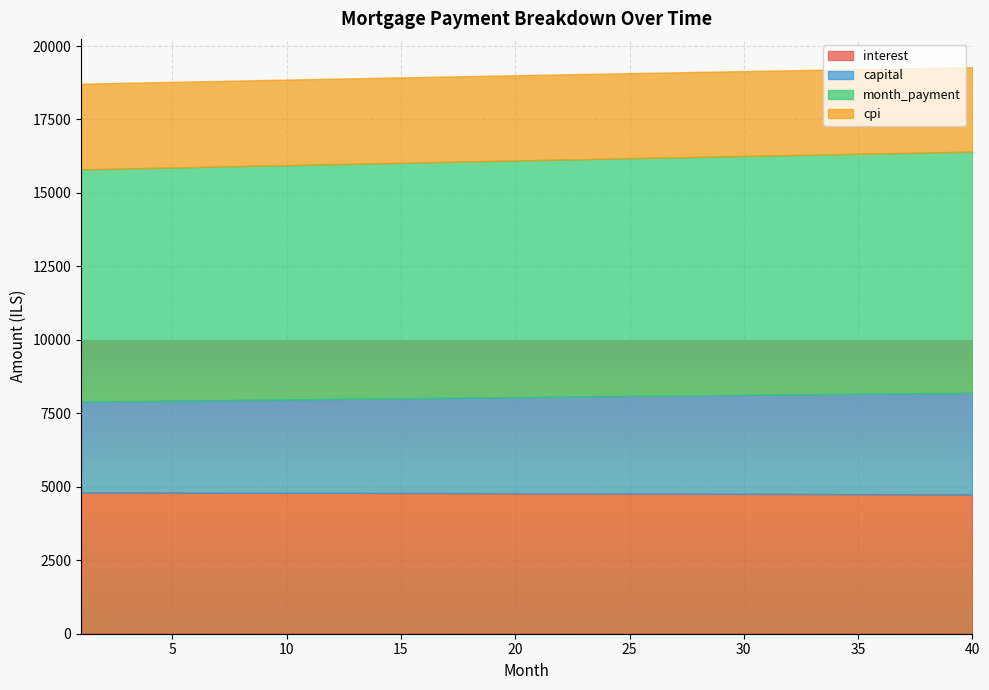

At which category does the chart reach its peak across all series?

40